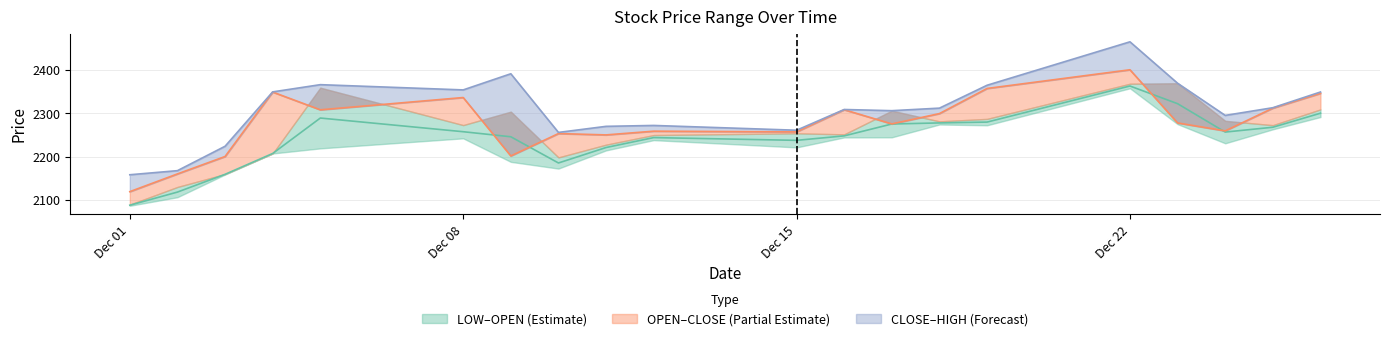

True or false: HIGH and CLOSE intersect in this chart.

False